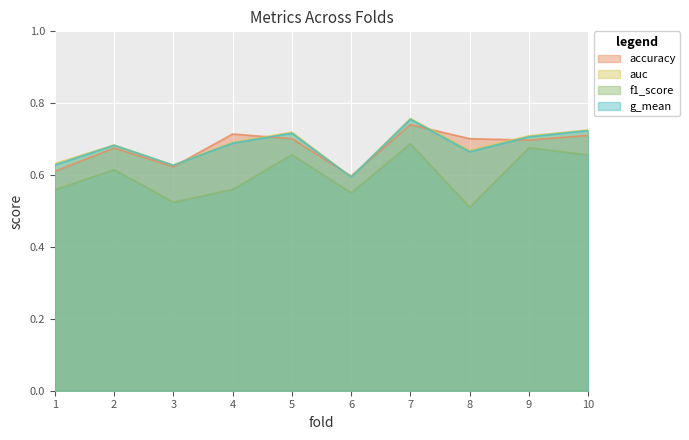

What is the value of the accuracy point at the 6th from the left?

0.6